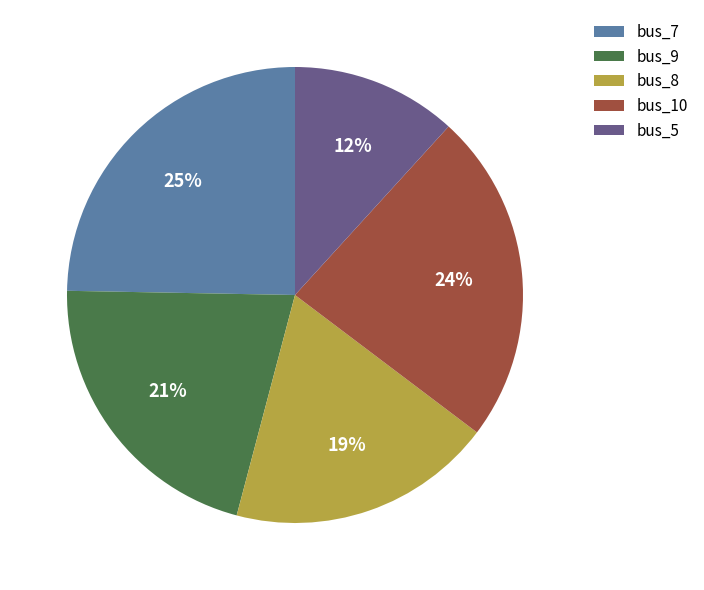

Is the sum of bus_9 and bus_8 greater than half?

No